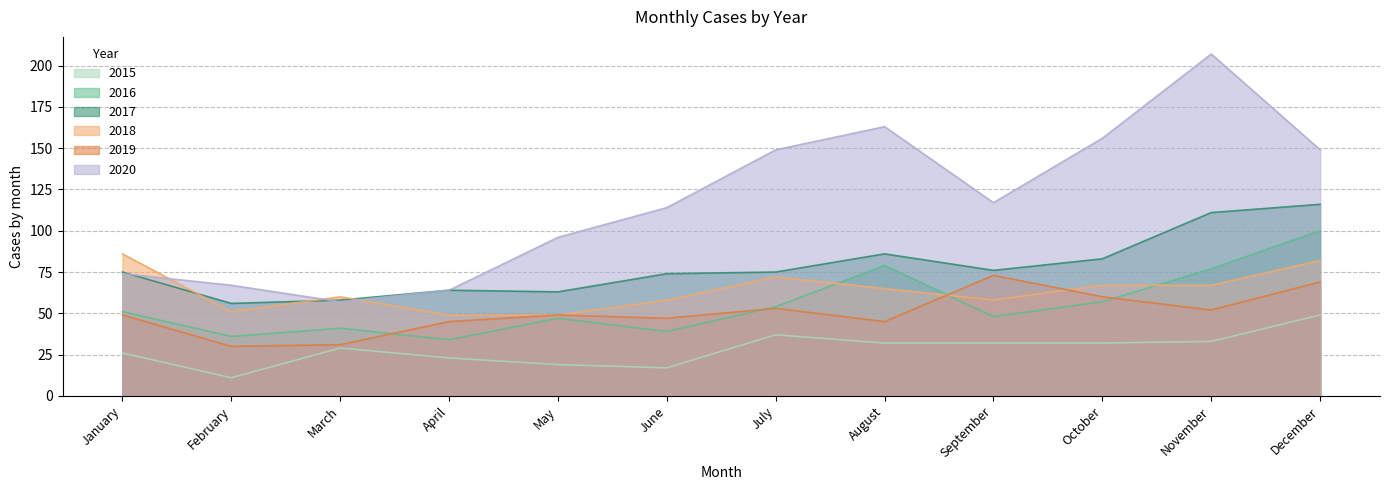

In 2018, how many points are lower than both neighbors (excluding endpoints)?

2